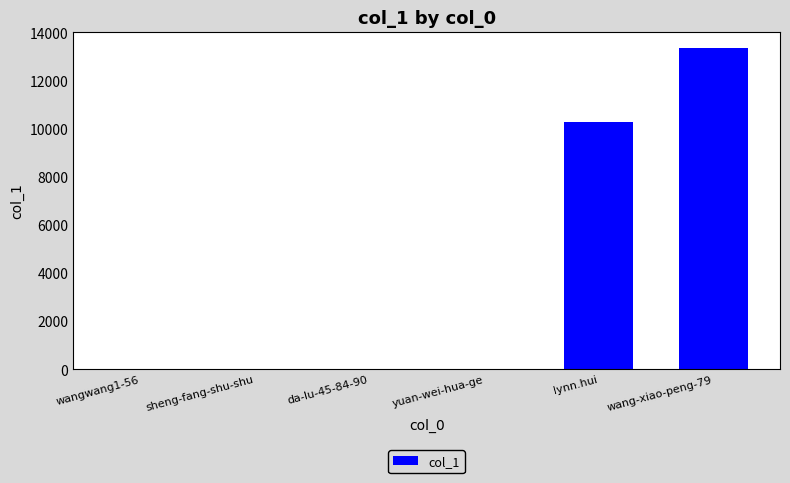

What is the sum of the values at da-lu-45-84-90 and wang-xiao-peng-79?

13377